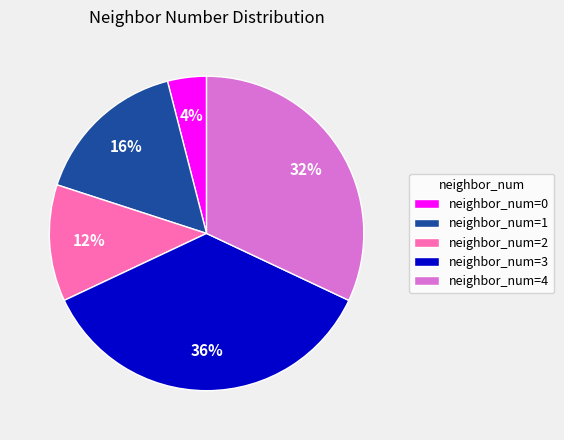

How many segments does this pie chart have?

5